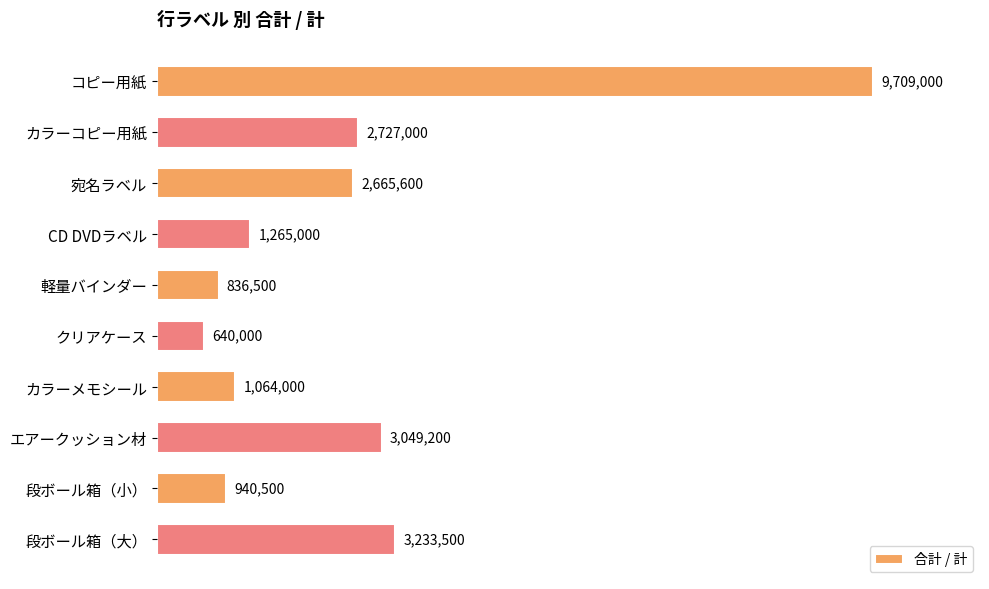

The value at 段ボール箱（大） is 3233500. True or false?

True